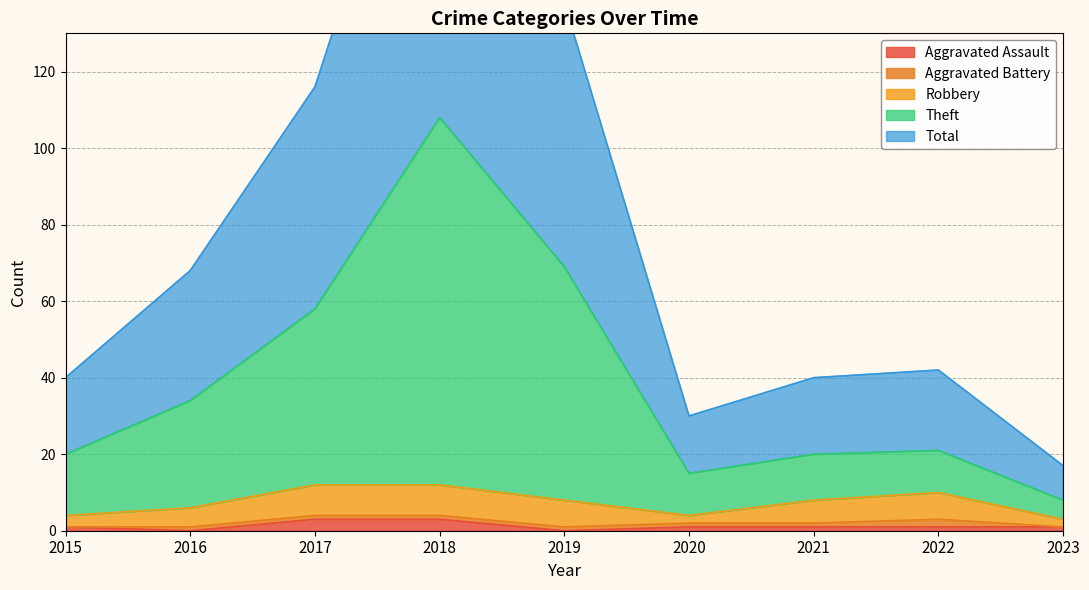

What is the greatest value displayed?

216